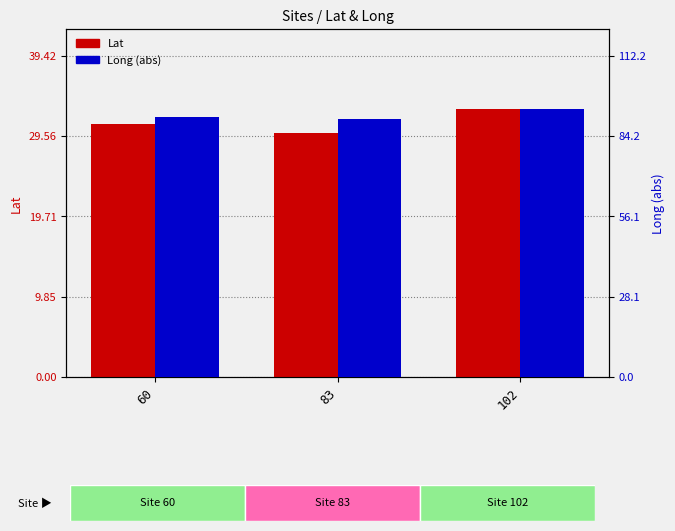

Between 83 and 102, which series saw the biggest shift?

Long (abs)